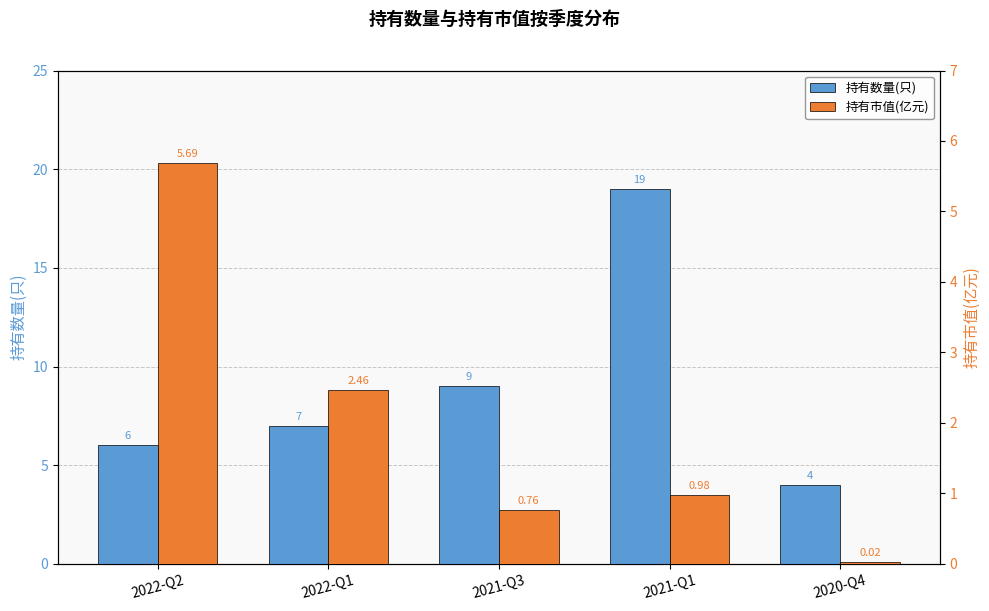

What position from the right is 2022-Q1?

4